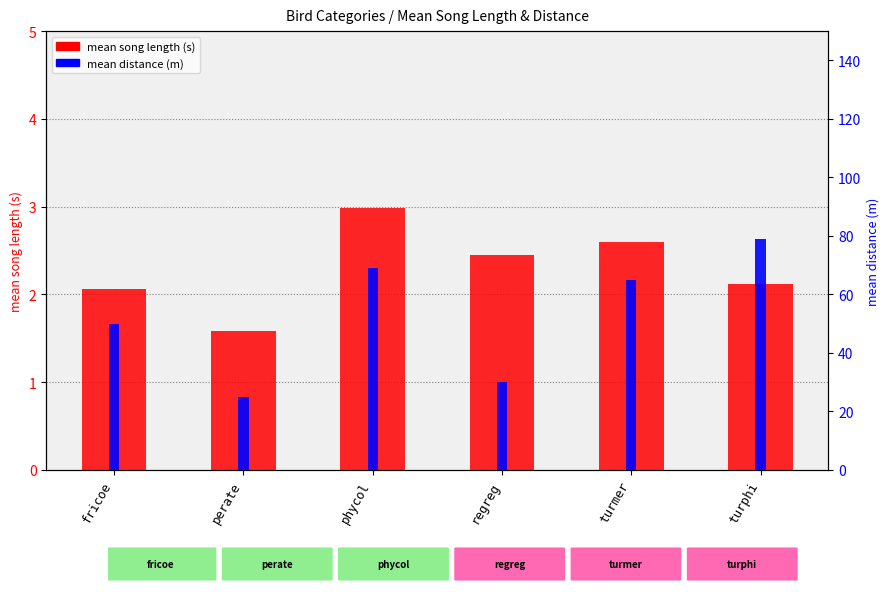

What is the label of the 3rd bar from the right?

regreg